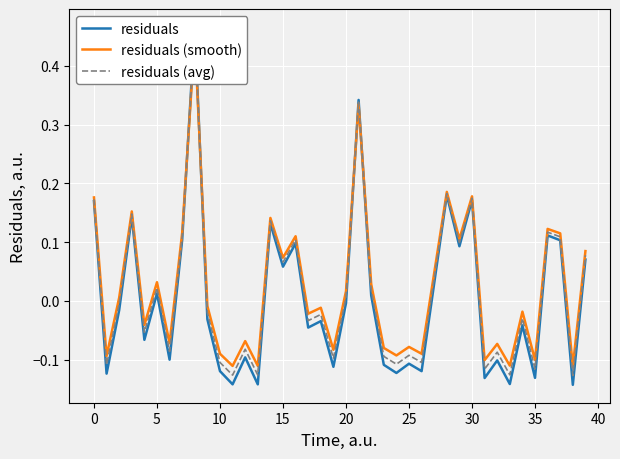

Reading left to right, extract all data points from this chart.

residuals: 0.2	-0.1	-0.0	0.1	-0.1	0.0	-0.1	0.1	0.5	-0.0	-0.1	-0.1	-0.1	-0.1	0.1	0.1	0.1	-0.0	-0.0	-0.1	-0.0	0.3	0.0	-0.1	-0.1	-0.1	-0.1	0.0	0.2	0.1	0.2	-0.1	-0.1	-0.1	-0.0	-0.1	0.1	0.1	-0.1	0.1
residuals (smooth): 0.2	-0.1	0.0	0.2	-0.0	0.0	-0.1	0.1	0.4	-0.0	-0.1	-0.1	-0.1	-0.1	0.1	0.1	0.1	-0.0	-0.0	-0.1	0.0	0.3	0.0	-0.1	-0.1	-0.1	-0.1	0.0	0.2	0.1	0.2	-0.1	-0.1	-0.1	-0.0	-0.1	0.1	0.1	-0.1	0.1
residuals (avg): 0.2	-0.1	-0.0	0.1	-0.1	0.0	-0.1	0.1	0.5	-0.0	-0.1	-0.1	-0.1	-0.1	0.1	0.1	0.1	-0.0	-0.0	-0.1	0.0	0.3	0.0	-0.1	-0.1	-0.1	-0.1	0.0	0.2	0.1	0.2	-0.1	-0.1	-0.1	-0.0	-0.1	0.1	0.1	-0.1	0.1